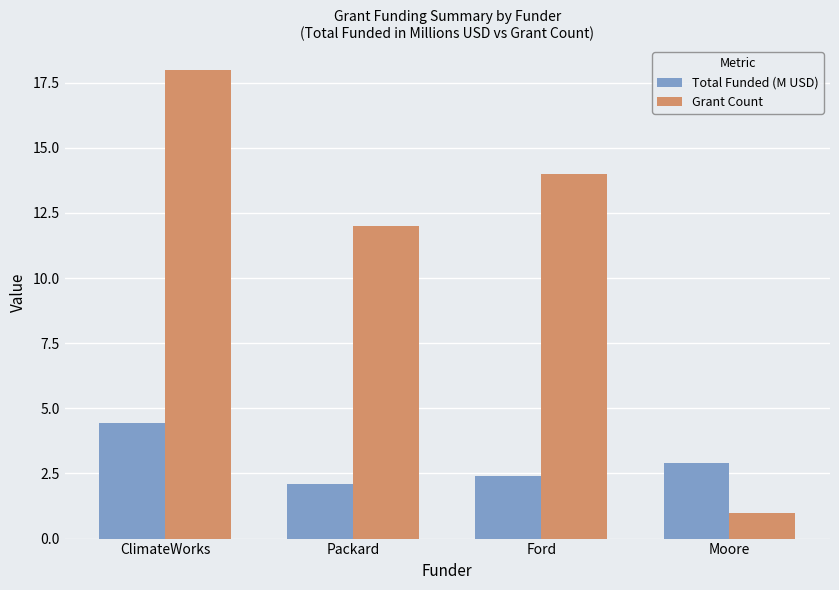

What is the label of the 4th bar from the right?

ClimateWorks